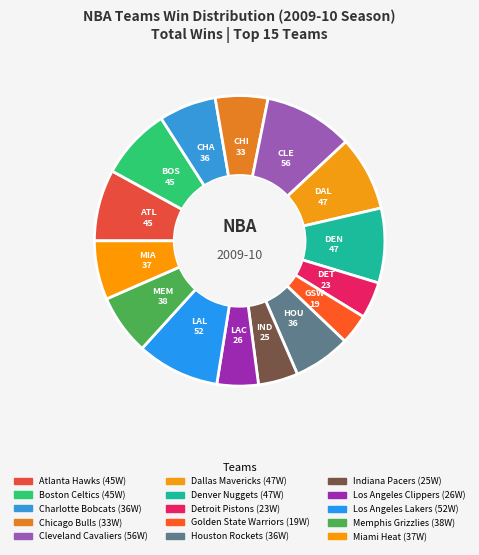

What is the total percentage of Chicago Bulls and Los Angeles Lakers?

15.0%